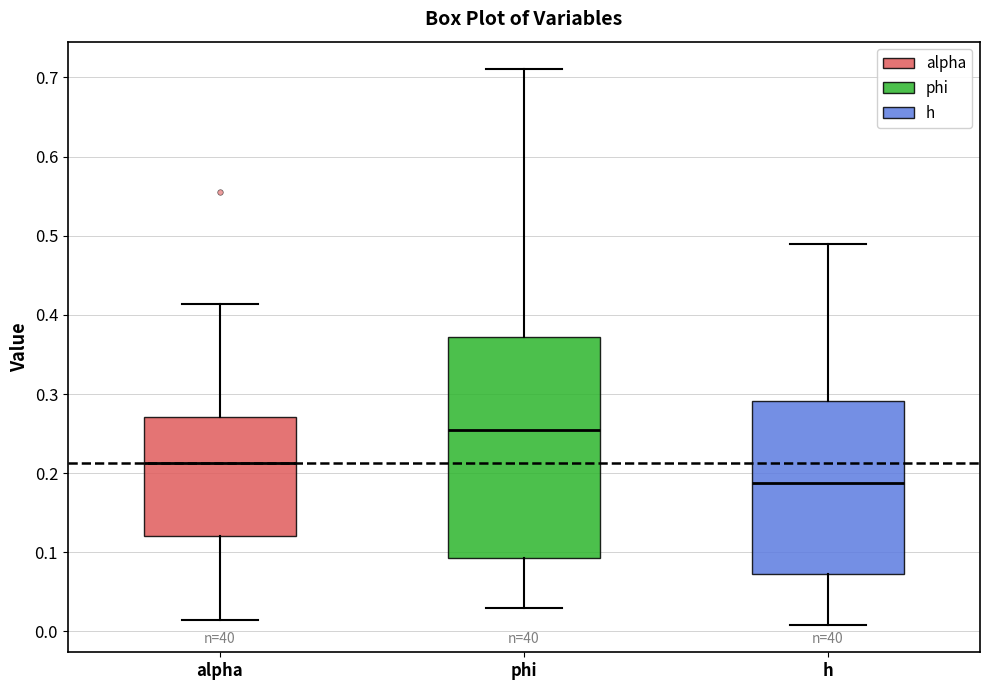

Reading left to right, transcribe this box plot: for each box, give where its median line is, the range the box spans, and where its two whiskers end, as read against the y-axis. The values are not printed on the chart, so give them approximately, as read against the axis.

alpha: median 0.21, box 0.12 to 0.27, whiskers 0.01 to 0.41
phi: median 0.25, box 0.09 to 0.37, whiskers 0.03 to 0.71
h: median 0.19, box 0.07 to 0.29, whiskers 0.01 to 0.49